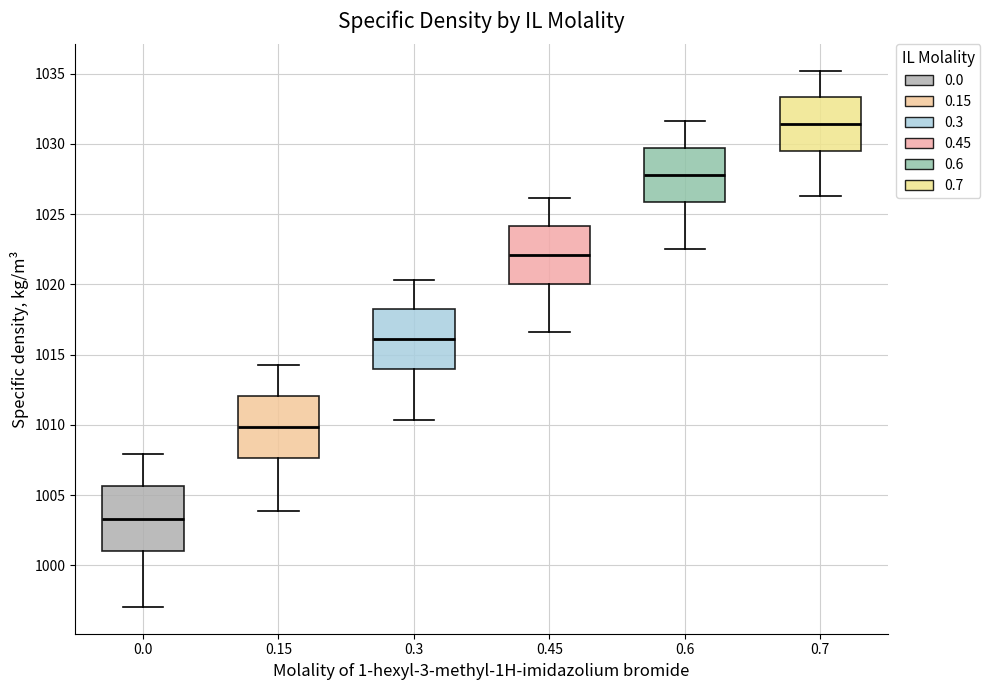

Which box has the highest median line?

0.7